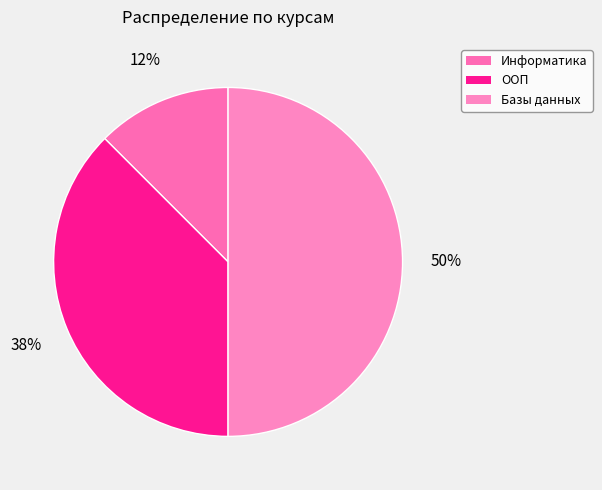

How many segments does this pie chart have?

3